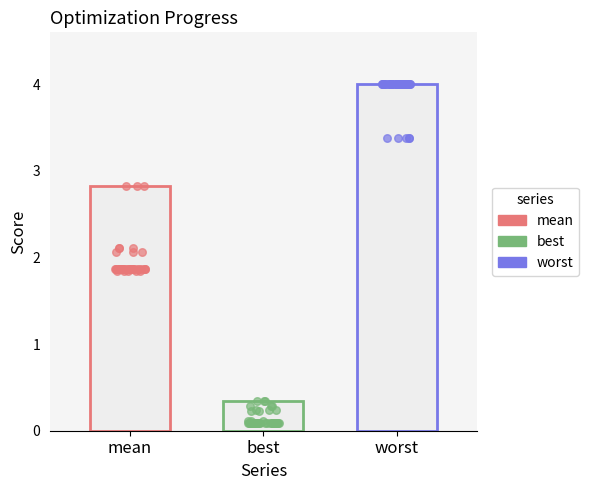

Which series reaches the minimum Y coordinate?

best